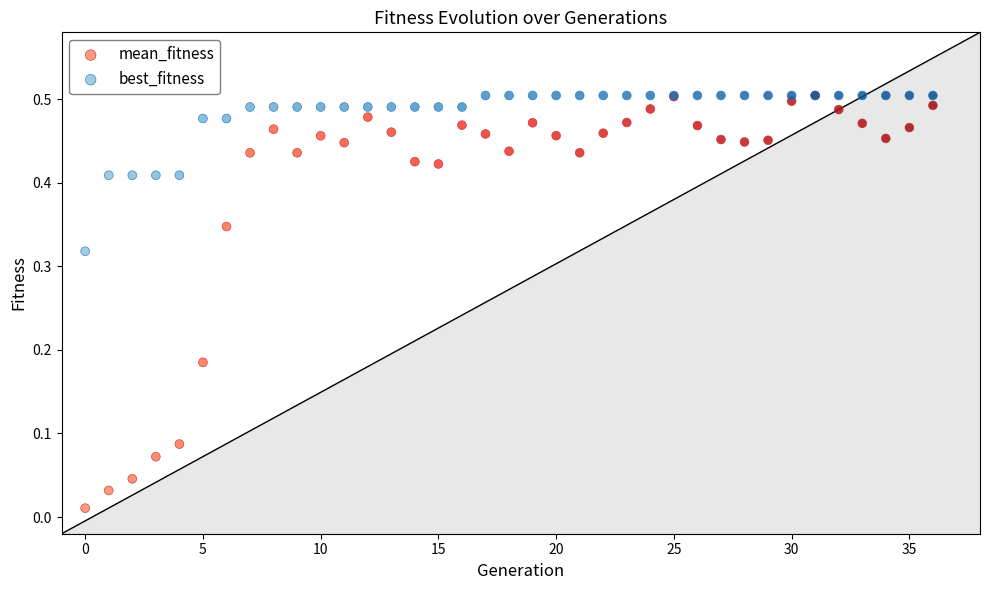

Which series contains the lowest Y value?

mean_fitness